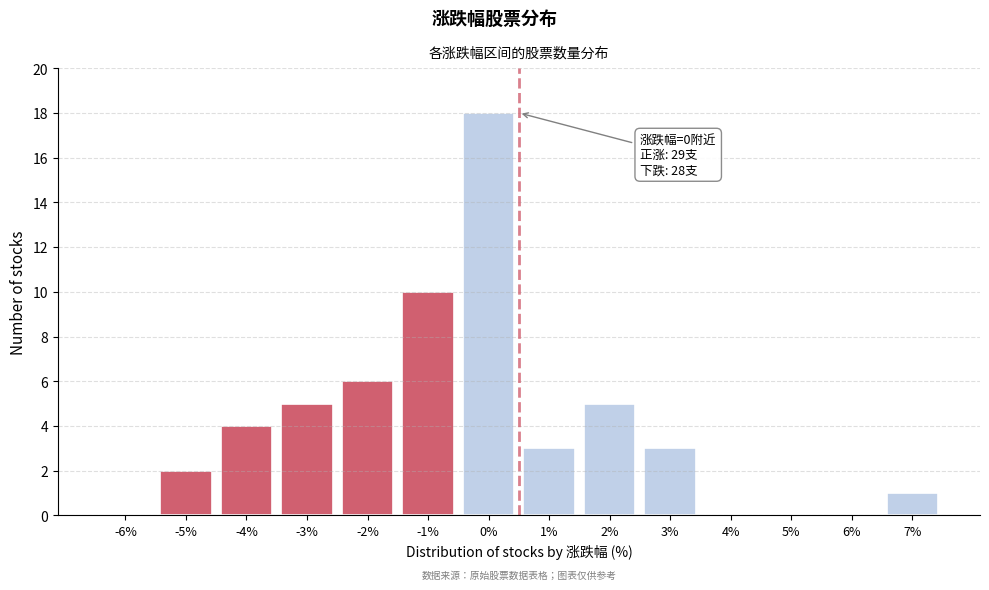

Reading left to right, list all the values displayed in this chart.

-6%=0	-5%=2	-4%=4	-3%=5	-2%=6	-1%=10	0%=18	1%=3	2%=5	3%=3	4%=0	5%=0	6%=0	7%=1